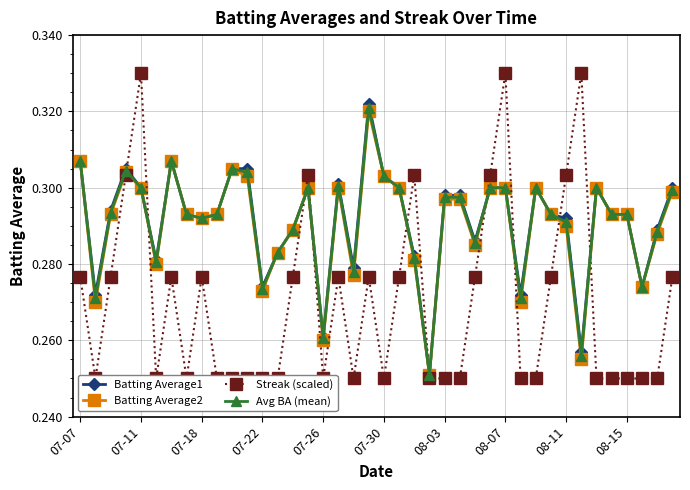

Is it true that Batting Average1 equals 0.2 at 08-15?

False